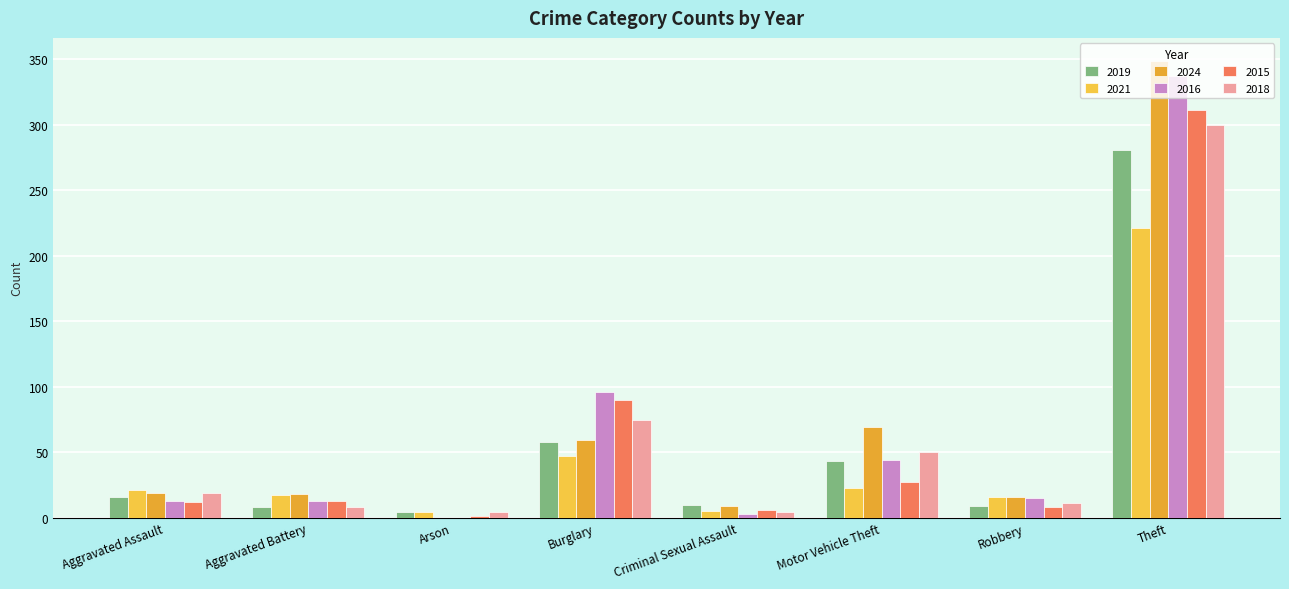

Count the number of data series in this chart.

6